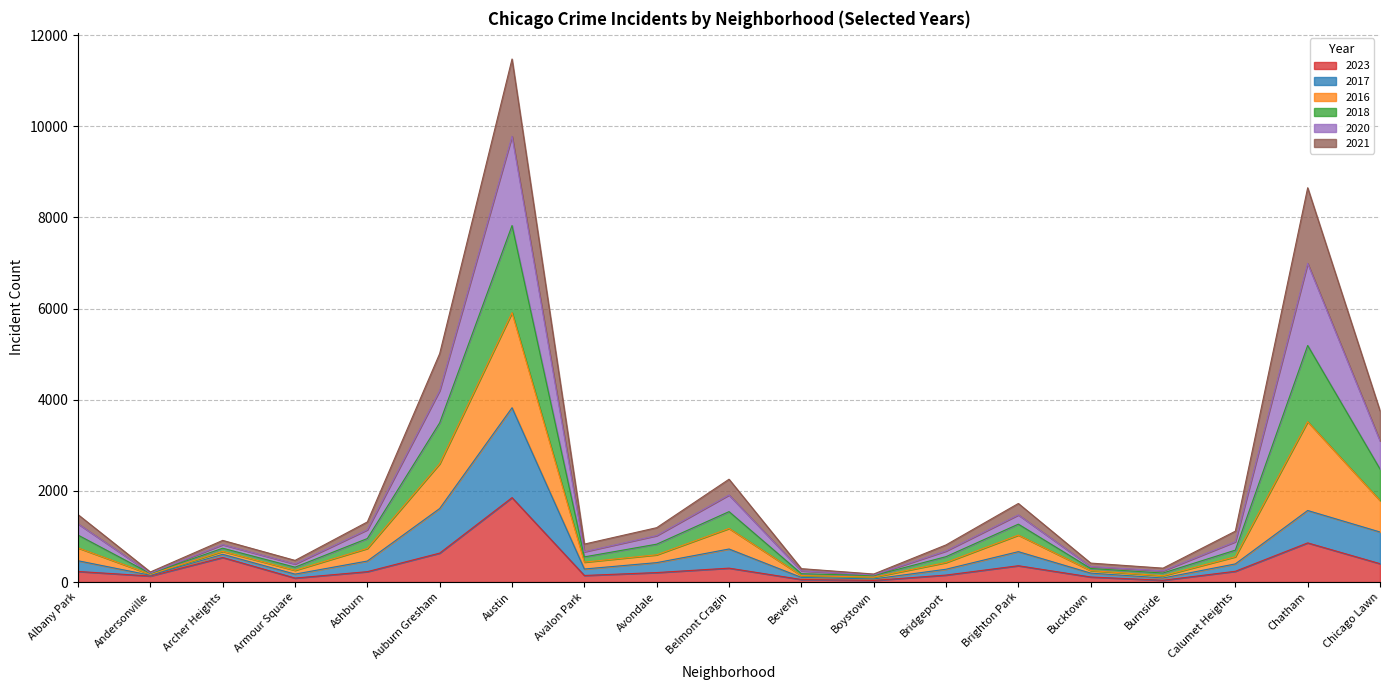

At how many categories does at least one series exceed 6197?

2